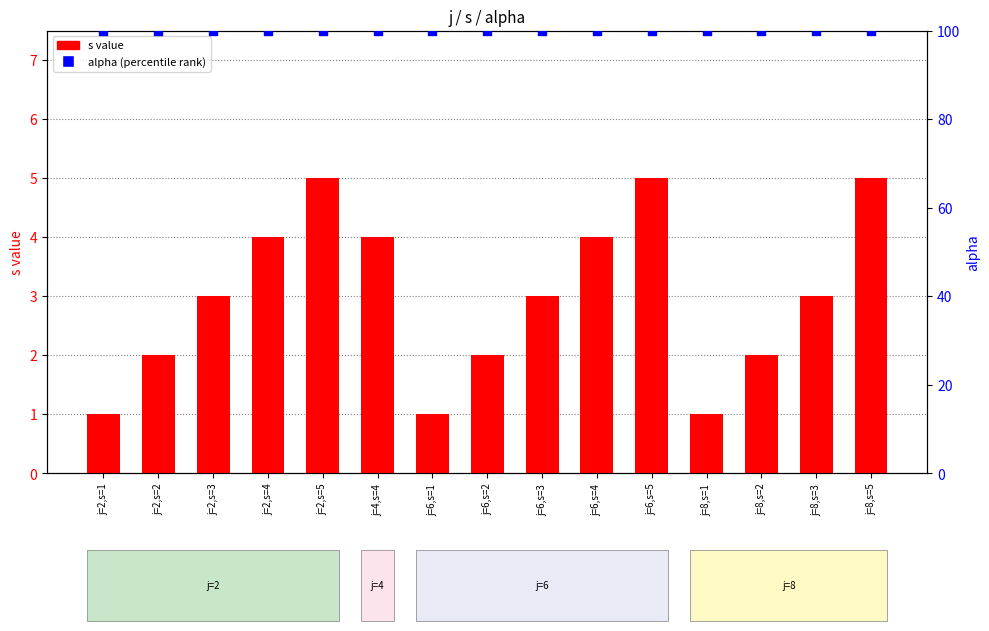

Which series has the largest Y range (max minus min)?

s value